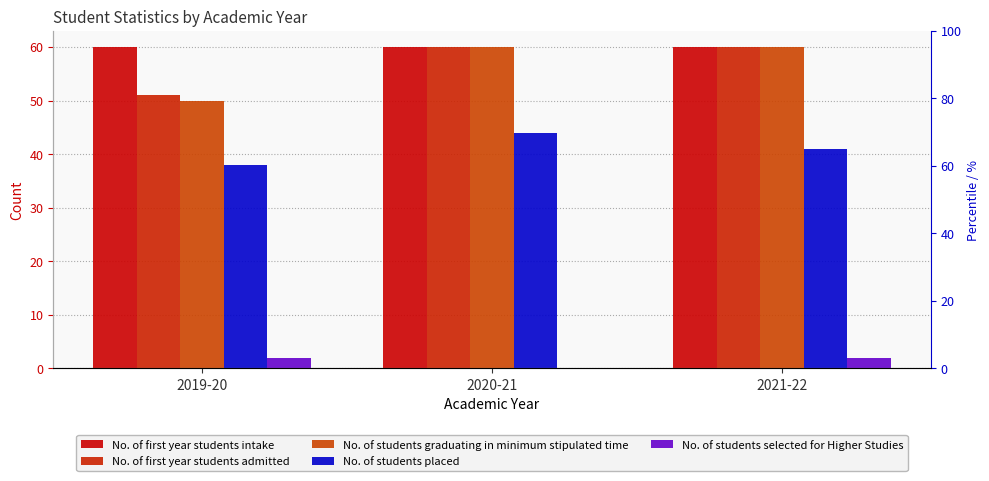

Which series has the largest total across all categories?

No. of first year students intake